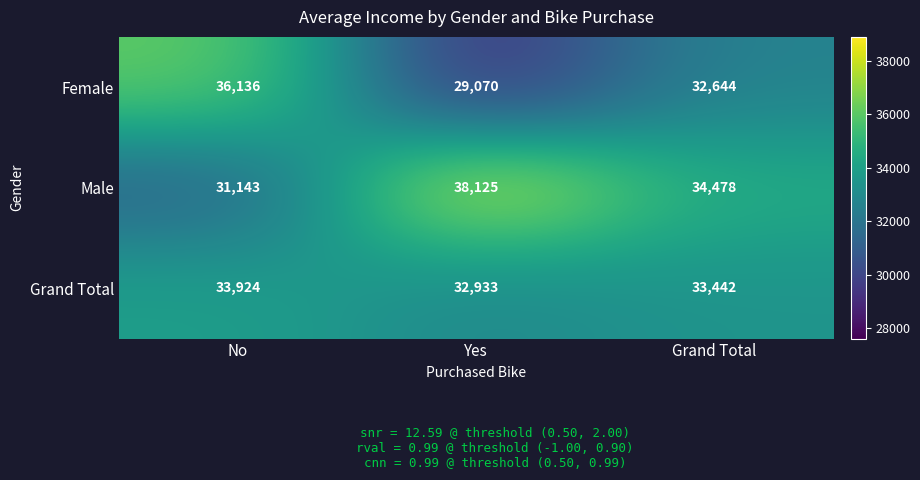

How many Female values are between 29070 and 36136?

3